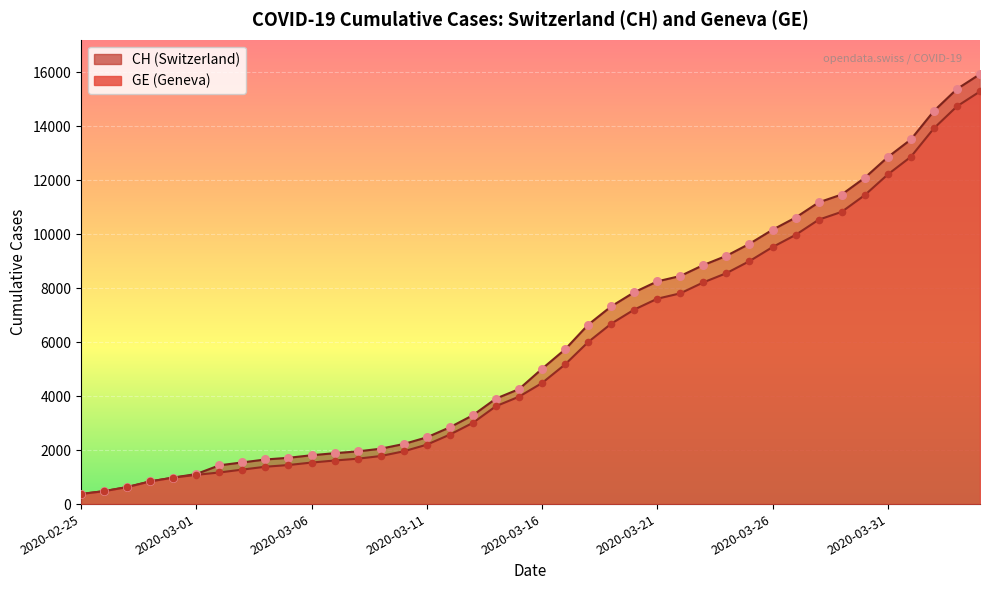

At which category is the sum across all series the highest?

2020-04-04